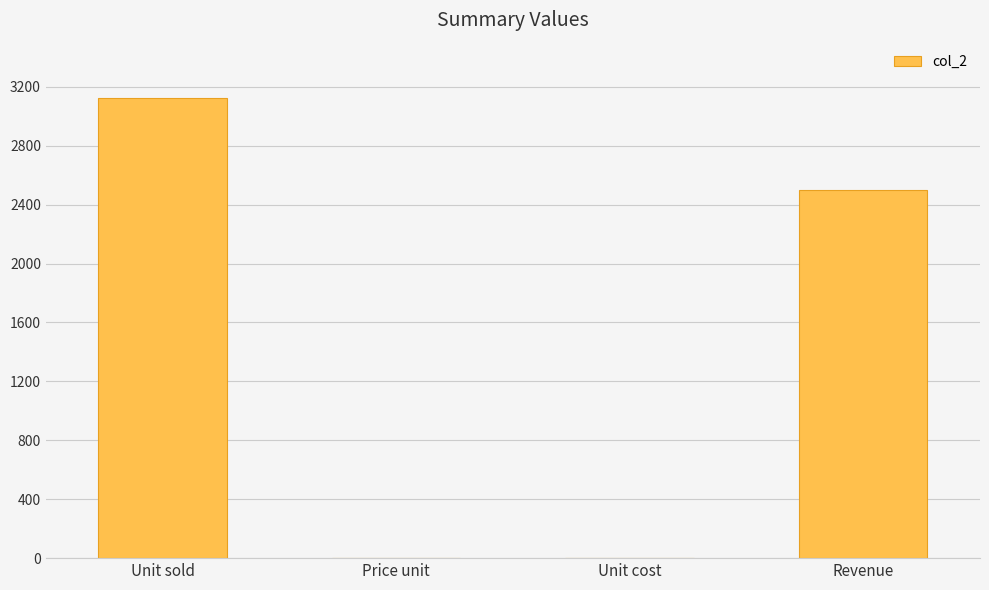

What is the sum of all values?

5631.8